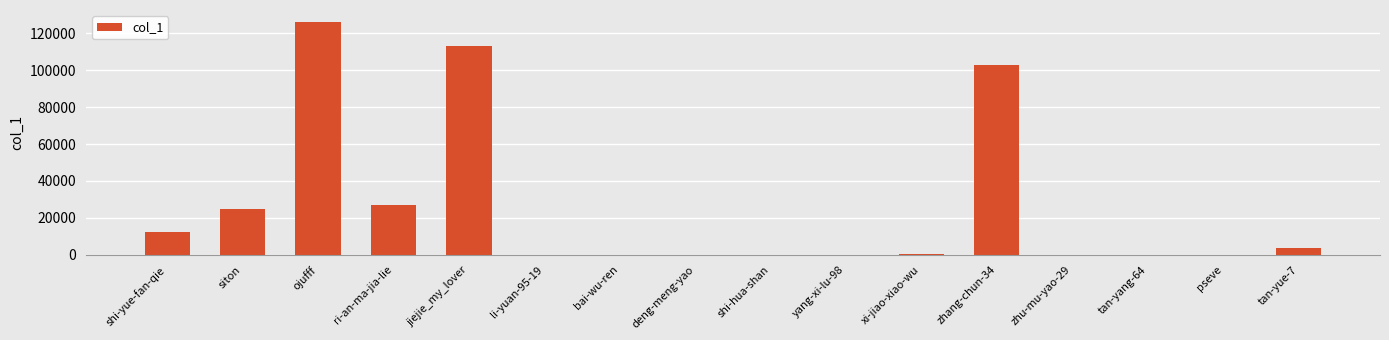

What is the sum of all values?

410841